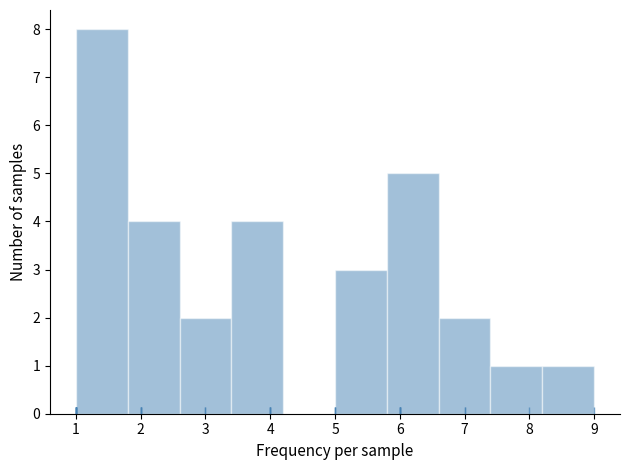

Reading left to right, transcribe this chart: for each bar, give the range it covers on the x-axis and its height. The values are not printed on the chart, so give them approximately, as read against the axis.

1.0 to 1.8: 8
1.8 to 2.6: 4
2.6 to 3.4: 2
3.4 to 4.2: 4
4.2 to 5.0: 0
5.0 to 5.8: 3
5.8 to 6.6: 5
6.6 to 7.4: 2
7.4 to 8.2: 1
8.2 to 9.0: 1